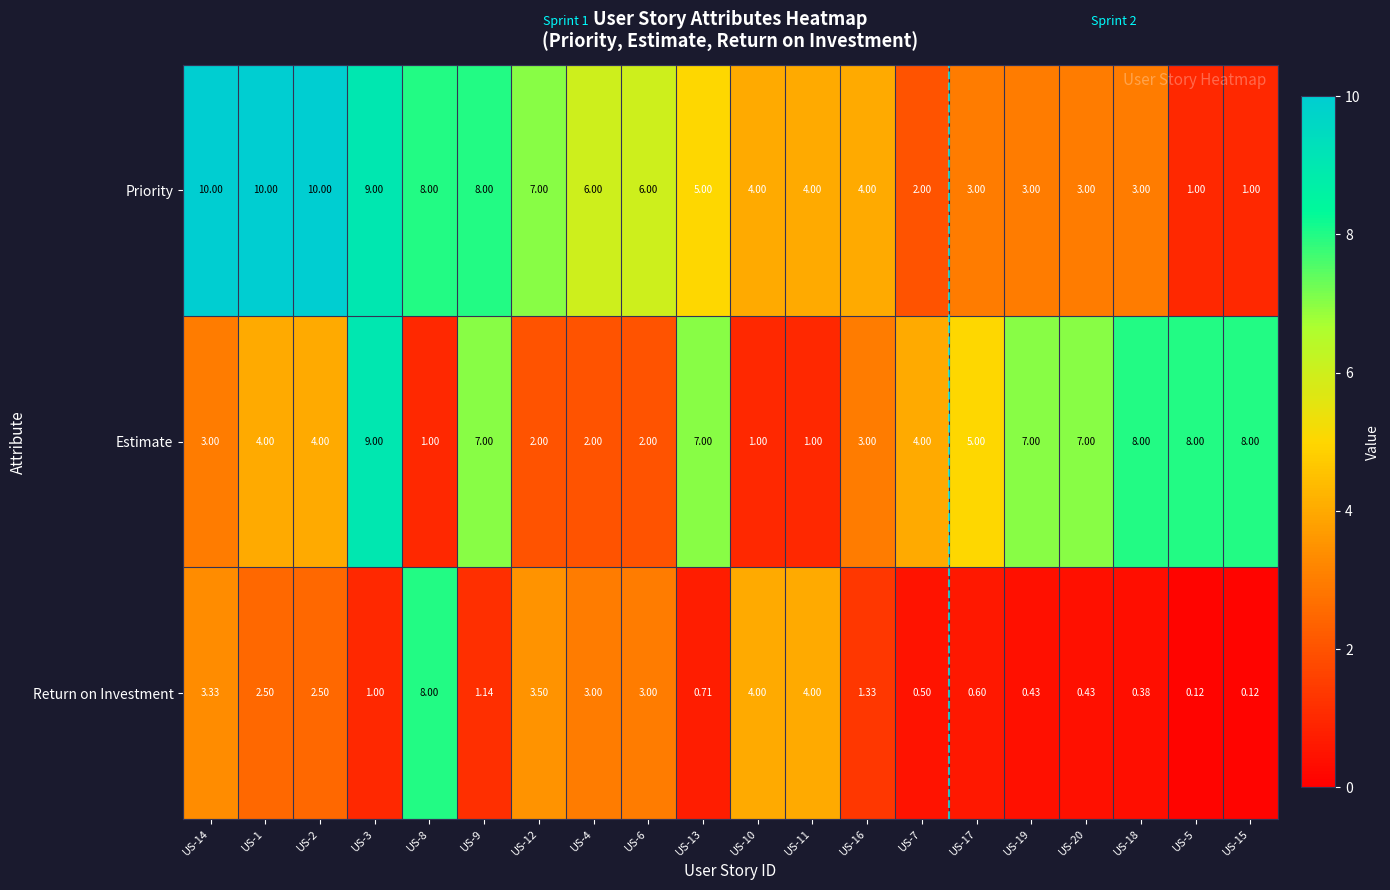

How many series are shown in this chart?

3